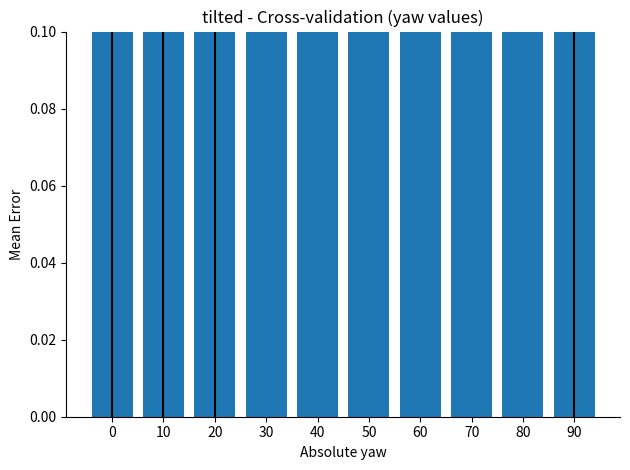

Reading left to right, what are all the values shown in this chart?

0=0.2	10=0.3	20=0.3	30=0.4	40=0.4	50=0.4	60=0.4	70=0.4	80=0.4	90=0.3